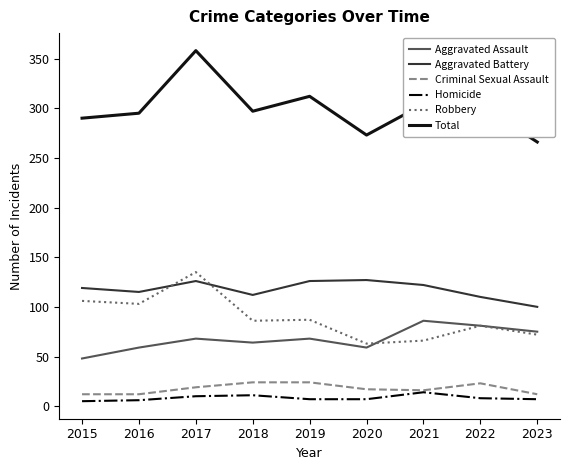

Is the value of Total at 2018 greater than the value of Aggravated Assault at 2017?

Yes